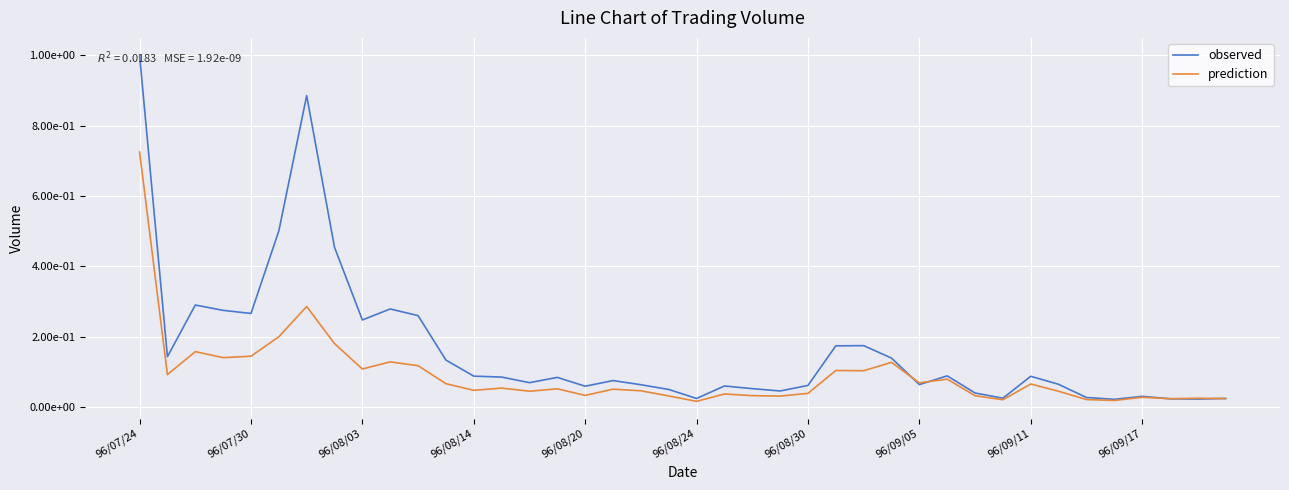

True or false: prediction has more than 2 interior local peaks.

True